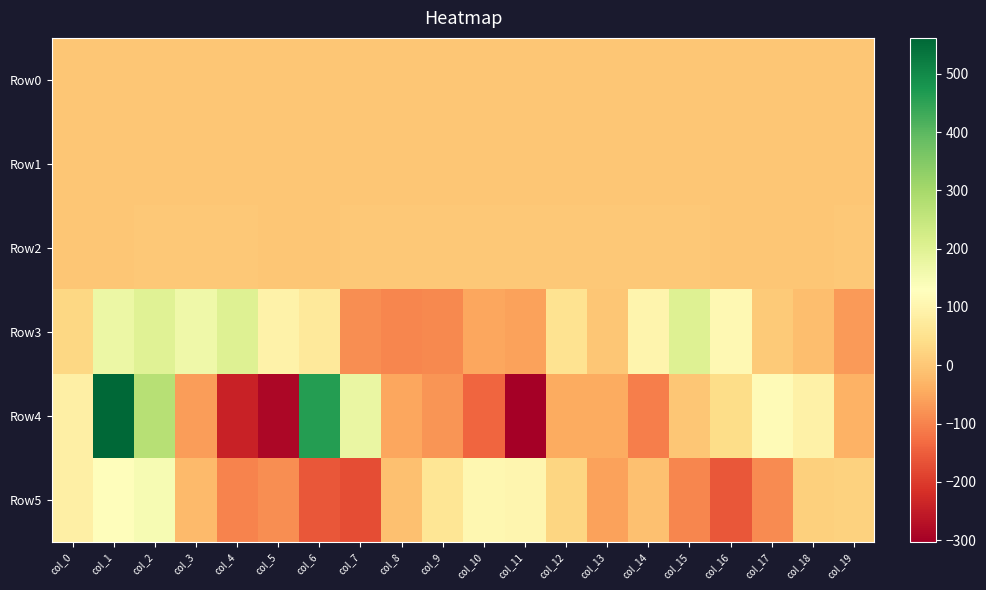

What is the total value across all series at col_13?

-102.5